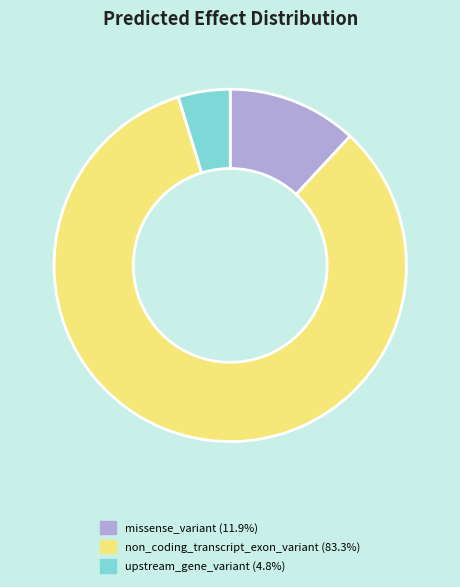

Does any single category account for the majority?

Yes